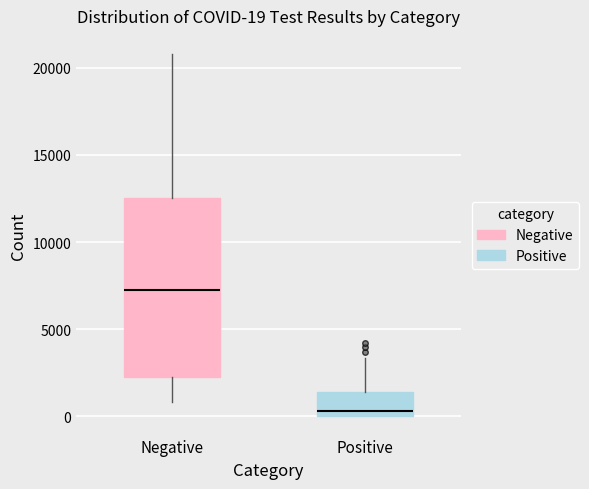

Which box's median line is the highest?

Negative